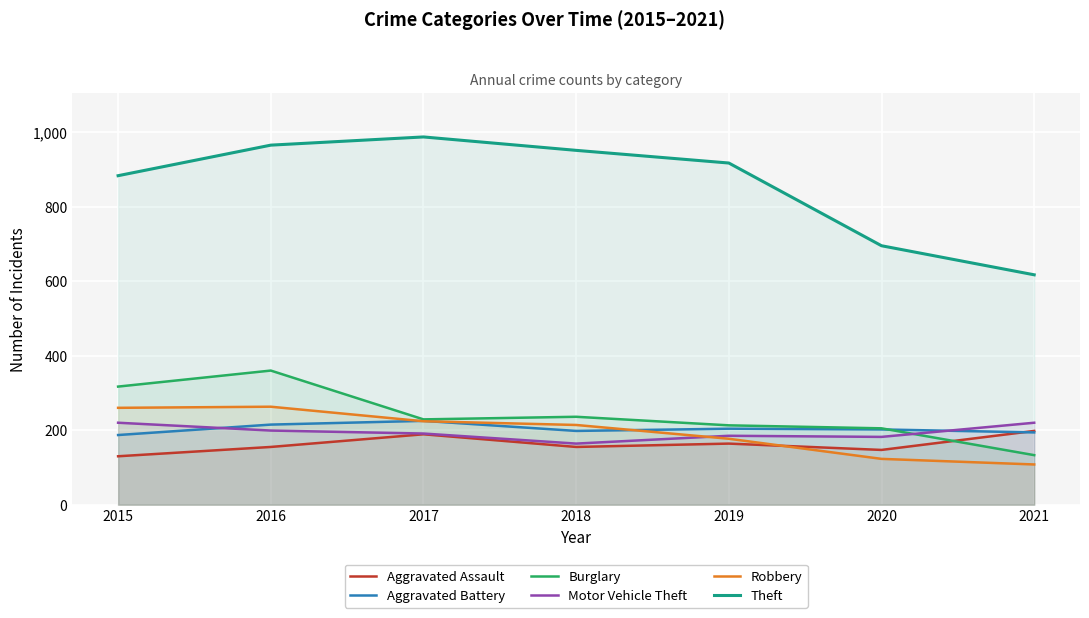

How many data points in Aggravated Assault are above 155?

3